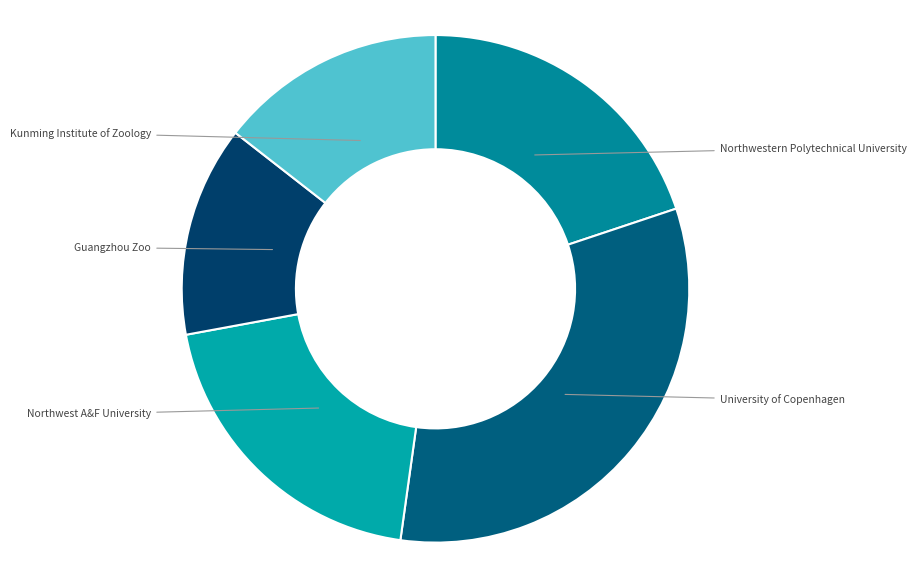

Is the sum of Northwest A&F University and Kunming Institute of Zoology greater than half?

No